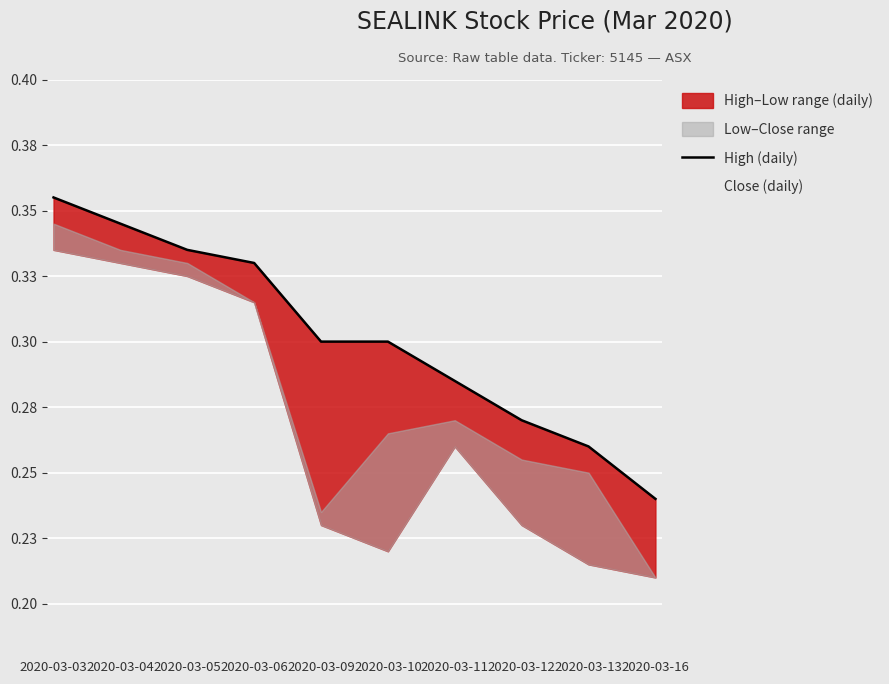

Does the chart display data point markers on the line(s)?

No